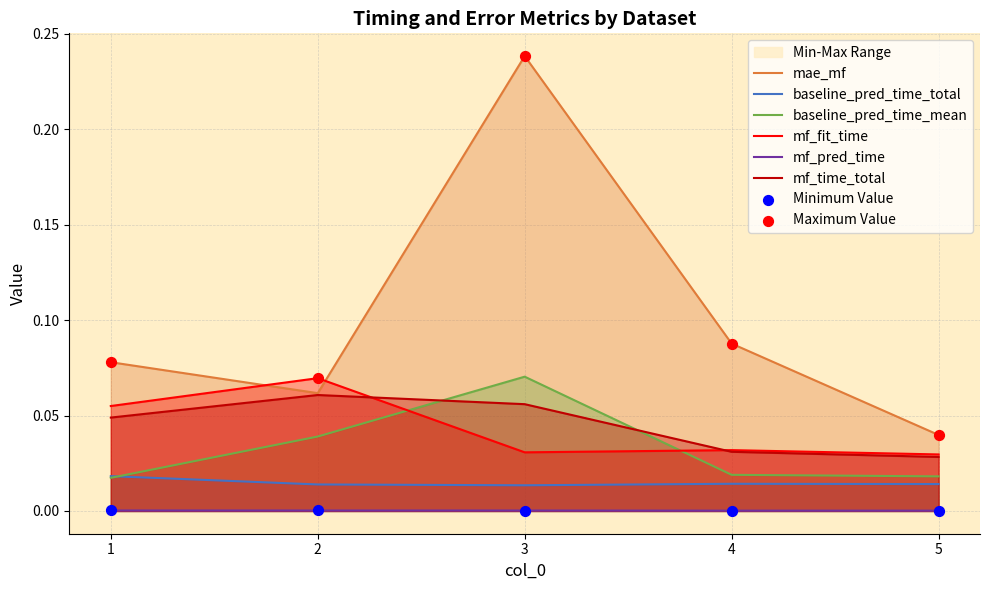

Which series contains the highest Y value?

mae_mf